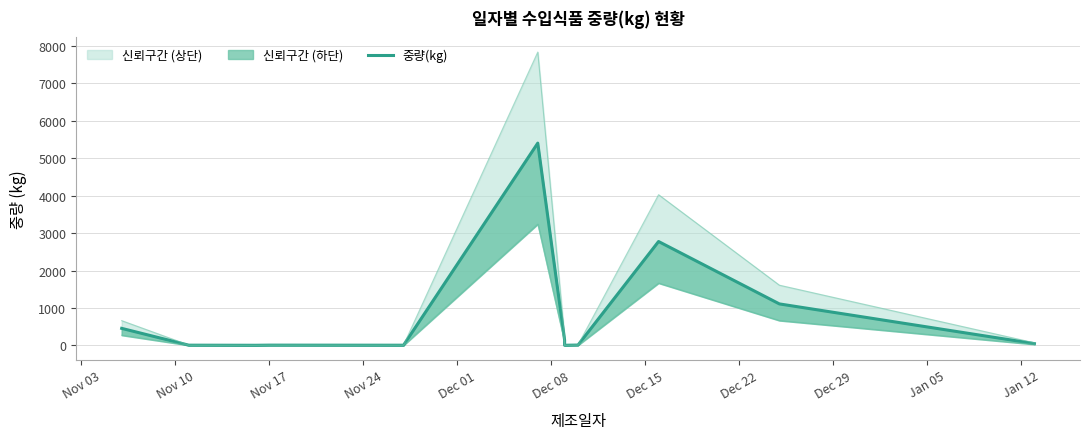

The value at Nov 03 is 457.3. True or false?

True